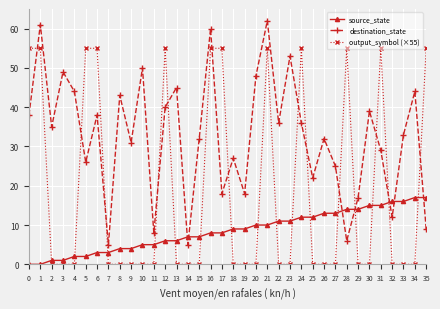

What is the total value across all series at 4?

46